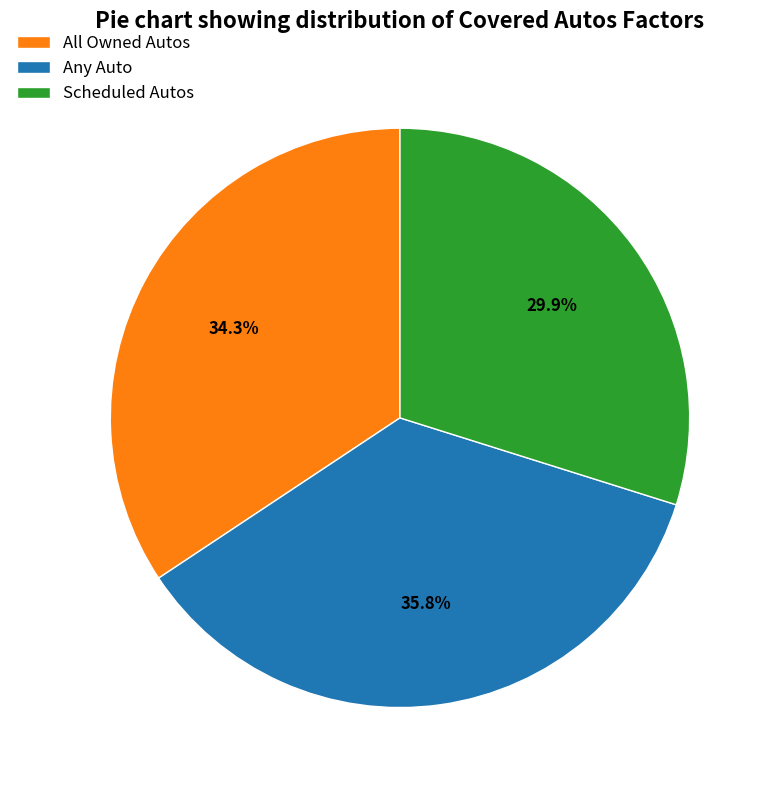

Between Scheduled Autos and Any Auto, which is larger?

Any Auto